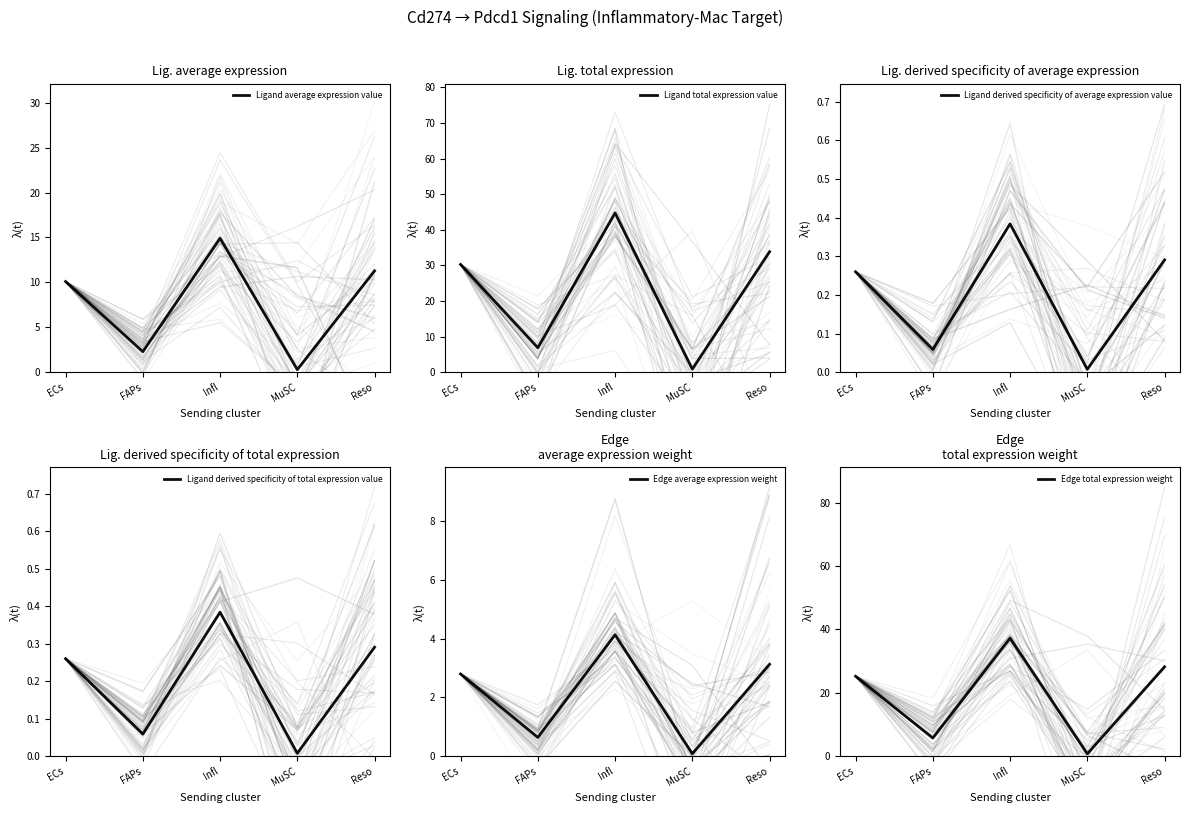

True or false: Edge average expression weight and Ligand derived specificity of average expression value intersect in this chart.

False